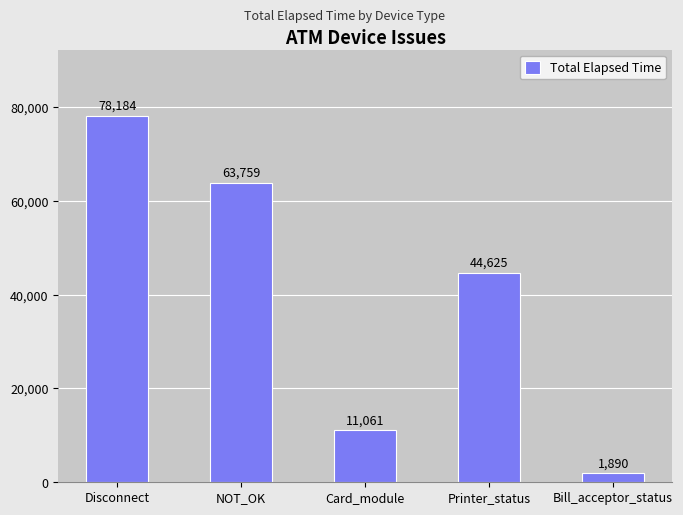

What value does the data have at Bill_acceptor_status, to the nearest 10?

1890